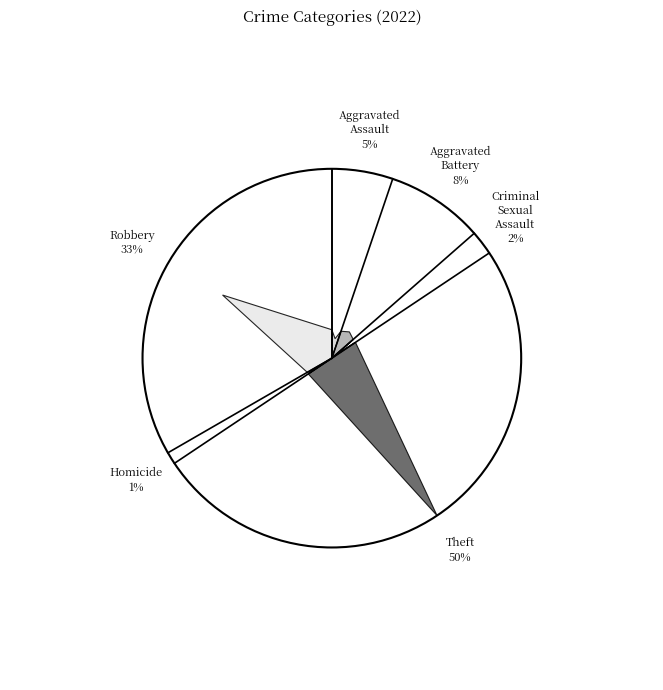

The Aggravated Battery slice represents 8% of the pie. True or false?

True